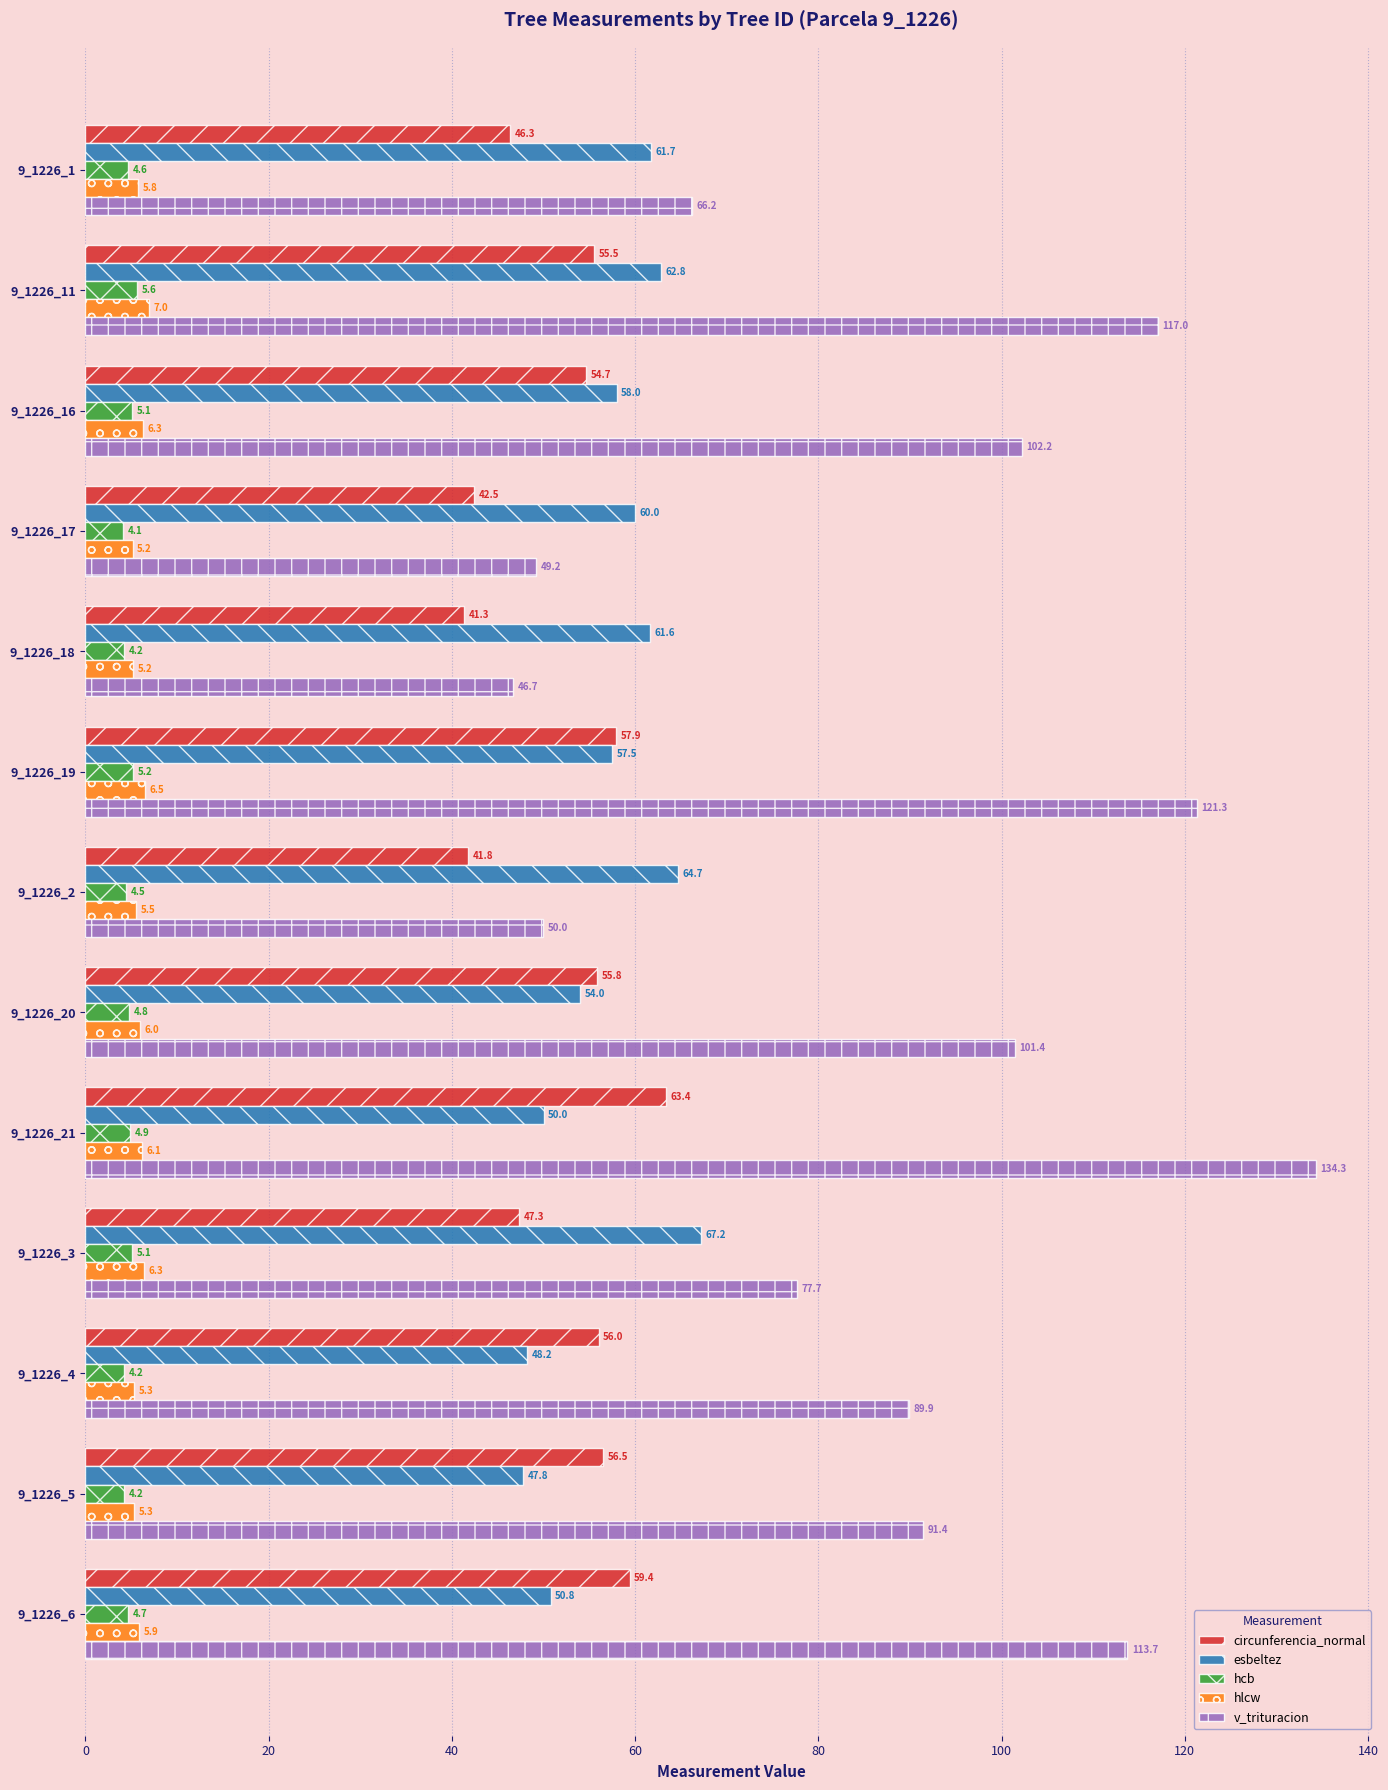

At how many categories does at least one series exceed 98?

6